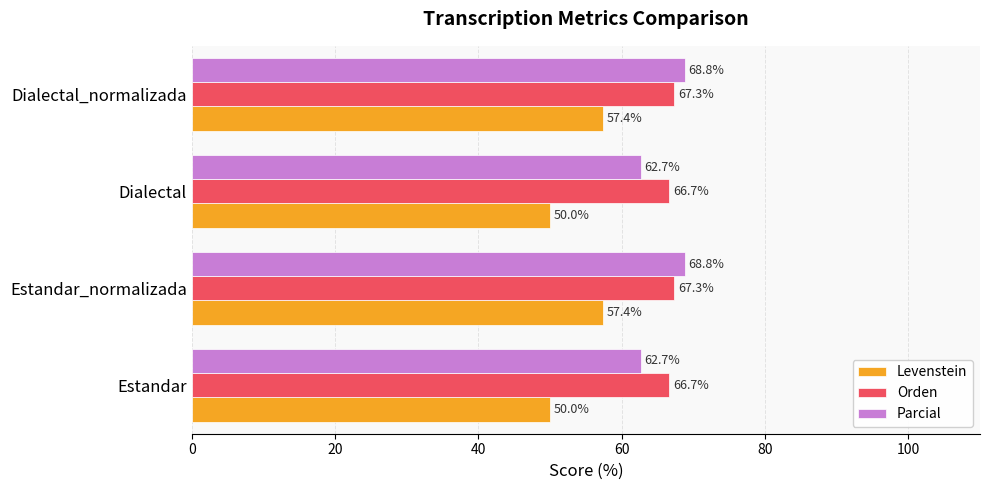

What is the greatest value displayed?

68.8